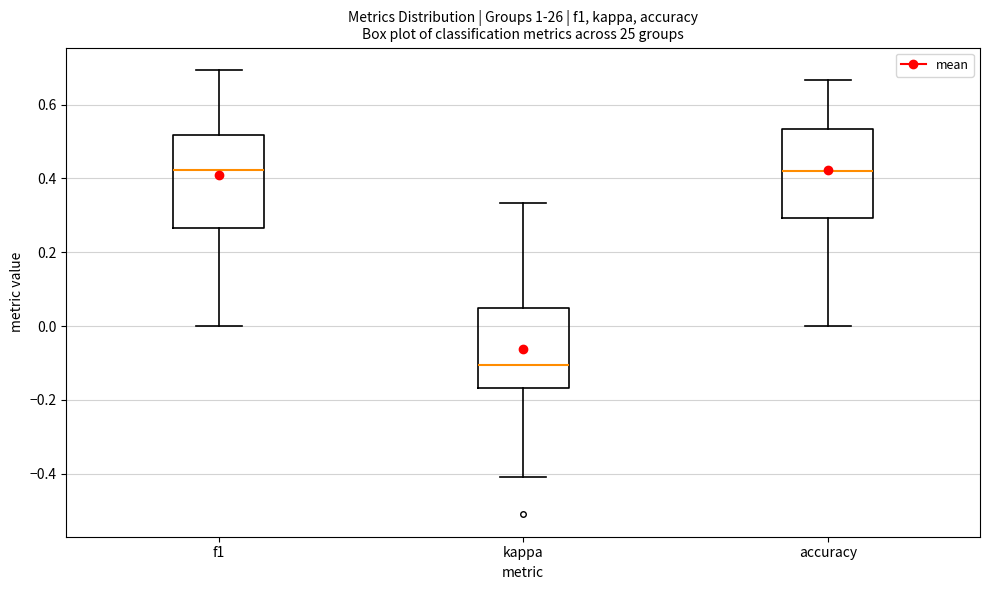

Reading left to right, read every box against the y-axis: the position of its median line, the range the box covers, and the ends of its whiskers. The values are not printed on the chart, so give them approximately, as read against the axis.

f1: median 0.42, box 0.26 to 0.52, whiskers 0.00 to 0.70
kappa: median -0.10, box -0.16 to 0.04, whiskers -0.42 to 0.34
accuracy: median 0.42, box 0.30 to 0.54, whiskers 0.00 to 0.66